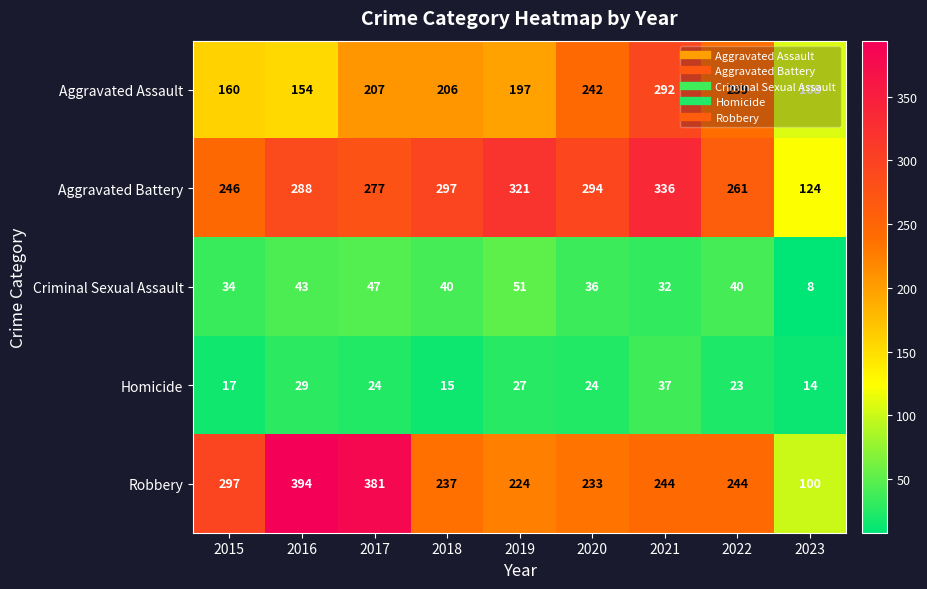

At 2015, list the series in order from largest to smallest.

Robbery, Aggravated Battery, Aggravated Assault, Criminal Sexual Assault, Homicide